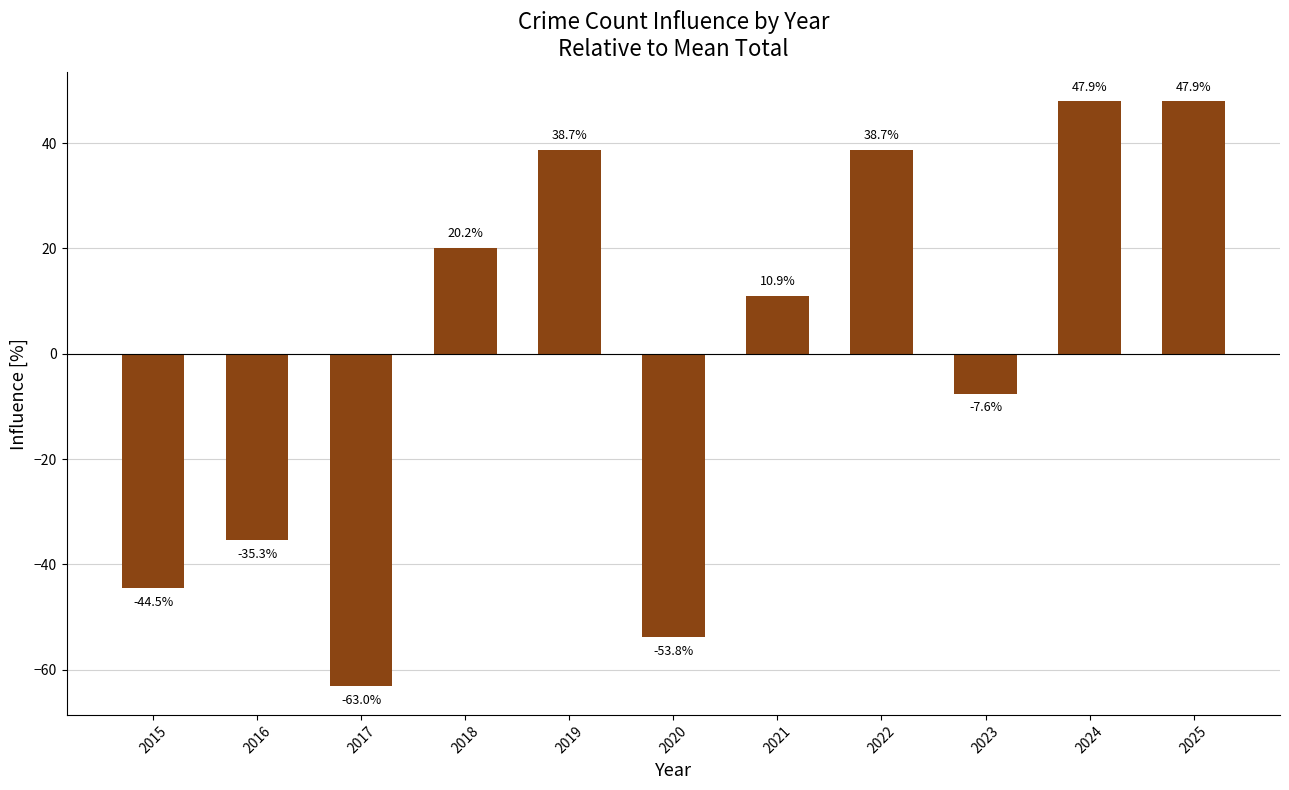

Reading left to right, what are all the values shown in this chart?

-44.5	-35.3	-63.0	20.2	38.7	-53.8	10.9	38.7	-7.6	47.9	47.9